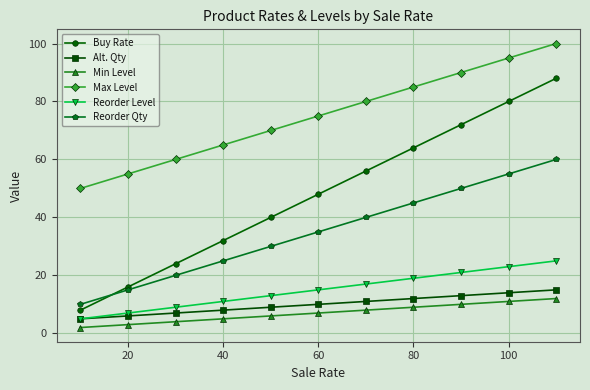

Which series has the largest total across all categories?

Max Level